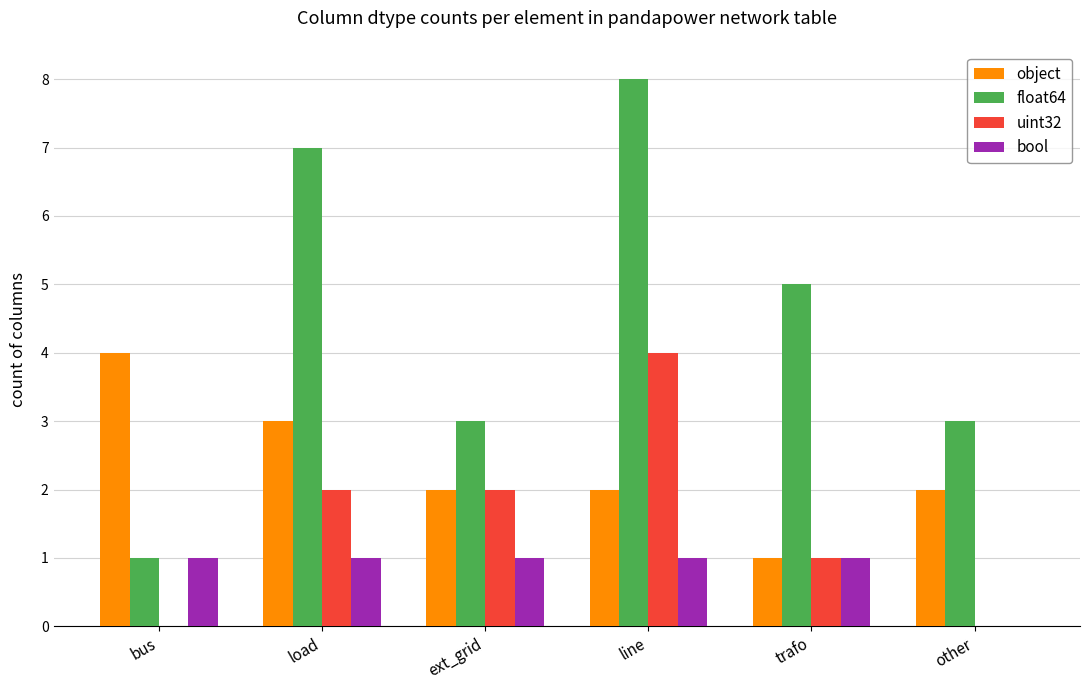

Reading left to right, list all the values displayed in this chart.

object: bus=4	load=3	ext_grid=2	line=2	trafo=1	other=2
float64: bus=1	load=7	ext_grid=3	line=8	trafo=5	other=3
uint32: bus=0	load=2	ext_grid=2	line=4	trafo=1	other=0
bool: bus=1	load=1	ext_grid=1	line=1	trafo=1	other=0